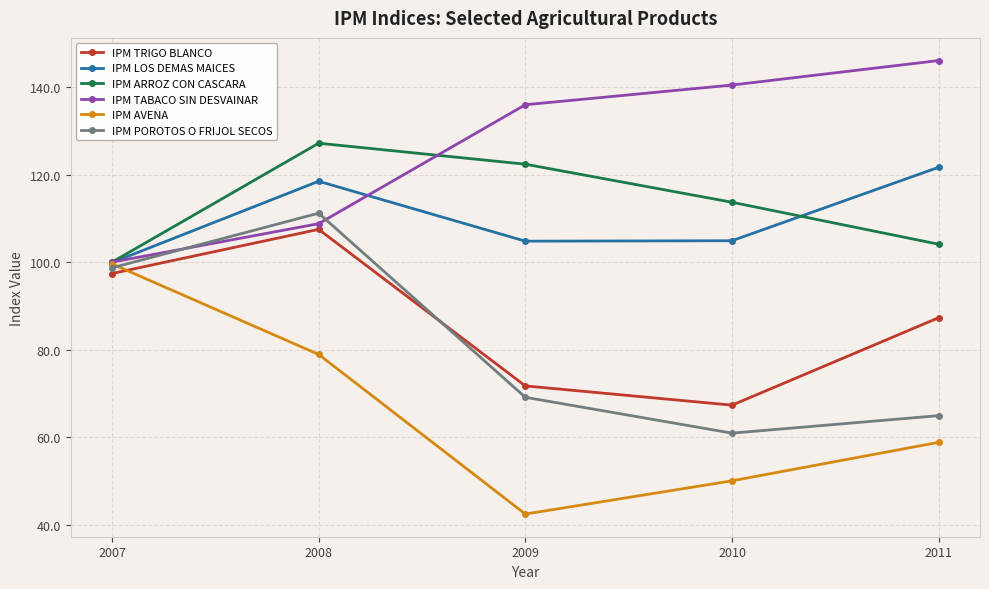

What is the average value of the IPM LOS DEMAS MAICES series?

110.0